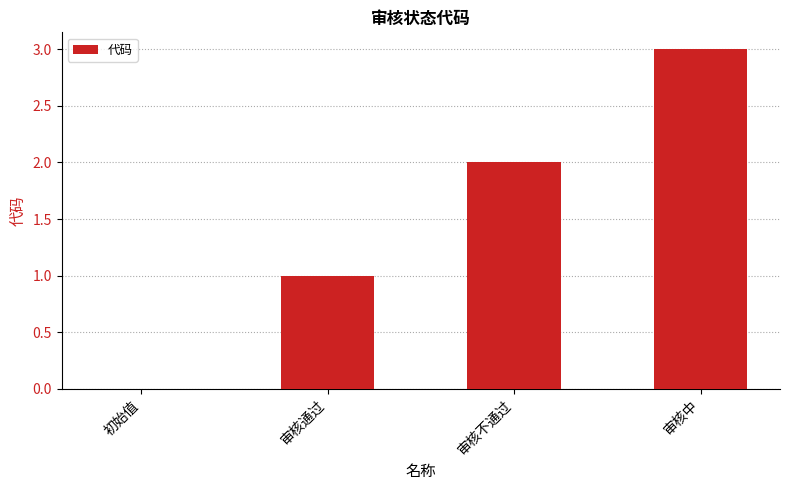

The chart shows a value of 0 at 初始值. True or false?

True